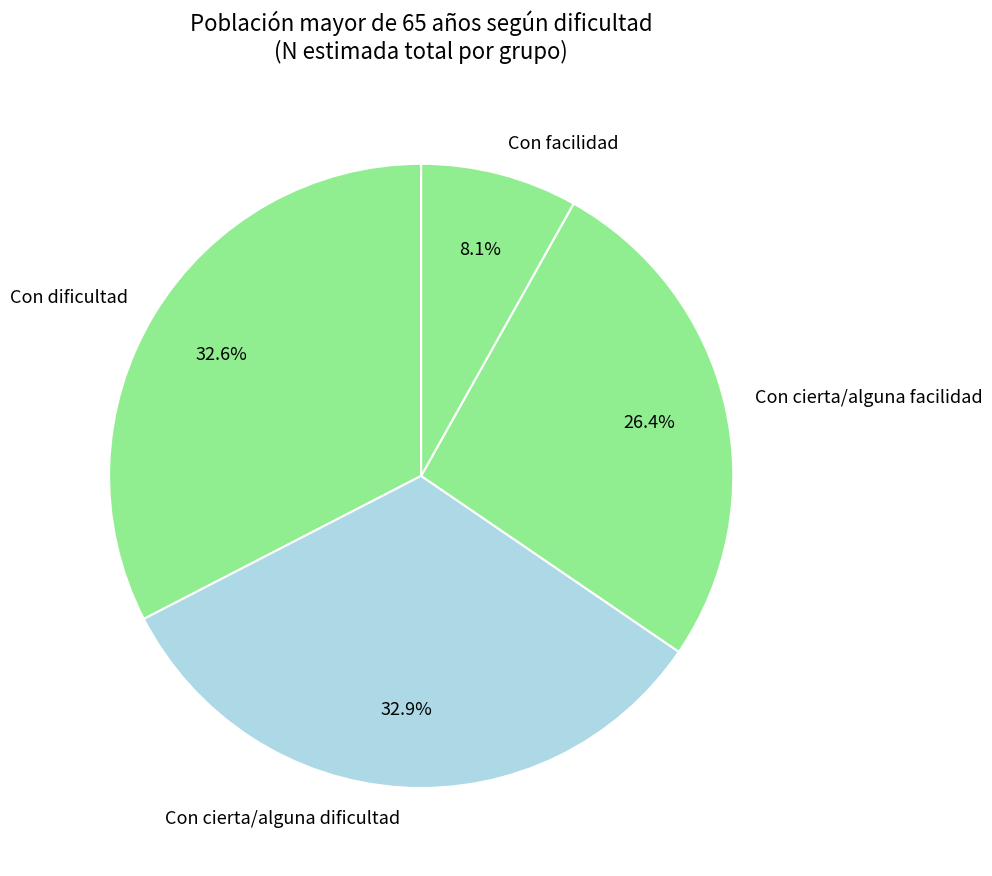

Combined, what portion of the pie is Con dificultad and Con cierta/alguna dificultad?

65.5%